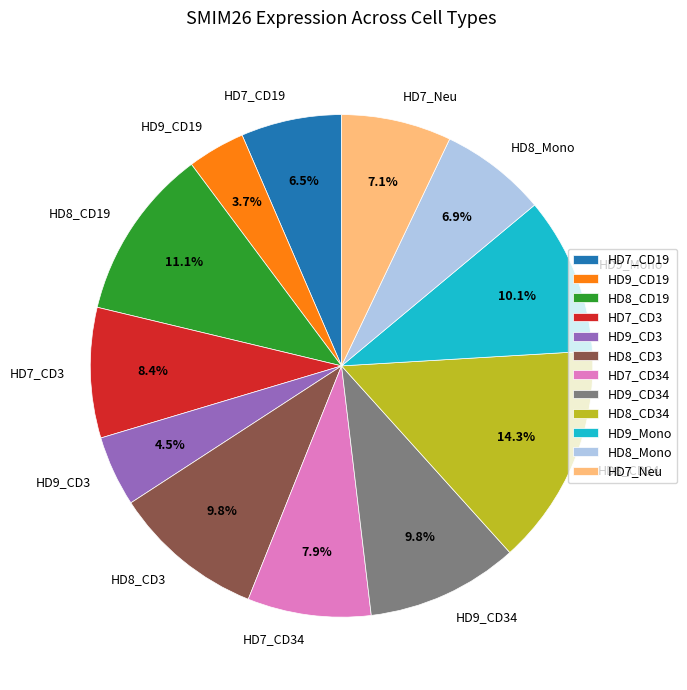

How many slices are in this pie chart?

12